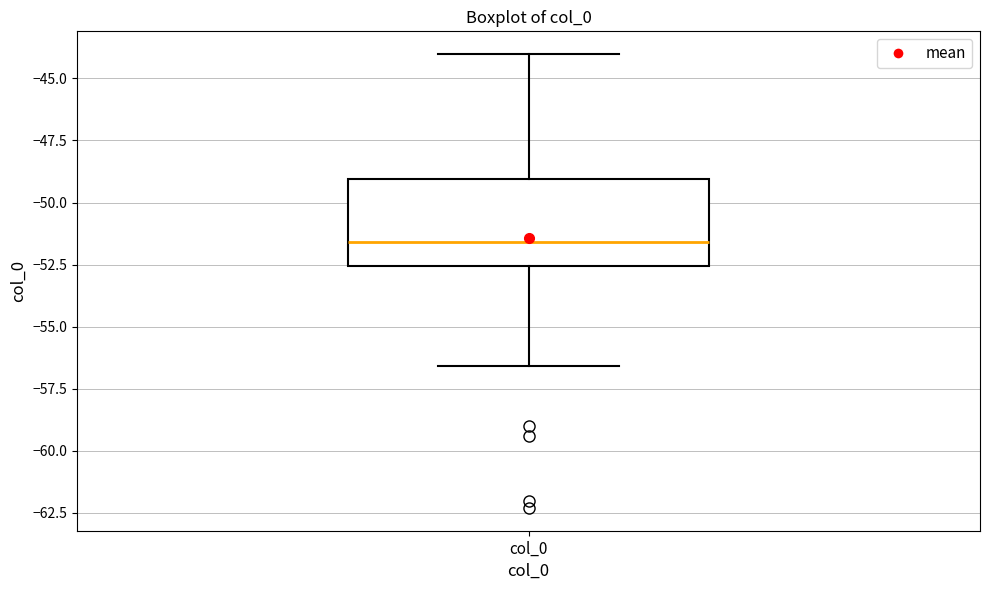

Transcribe this box plot: give where the median line is, the range the box spans, and where the two whiskers end, as read against the y-axis. The values are not printed on the chart, so give them approximately, as read against the axis.

median -51.5, box -52.5 to -49.0, whiskers -56.5 to -44.0